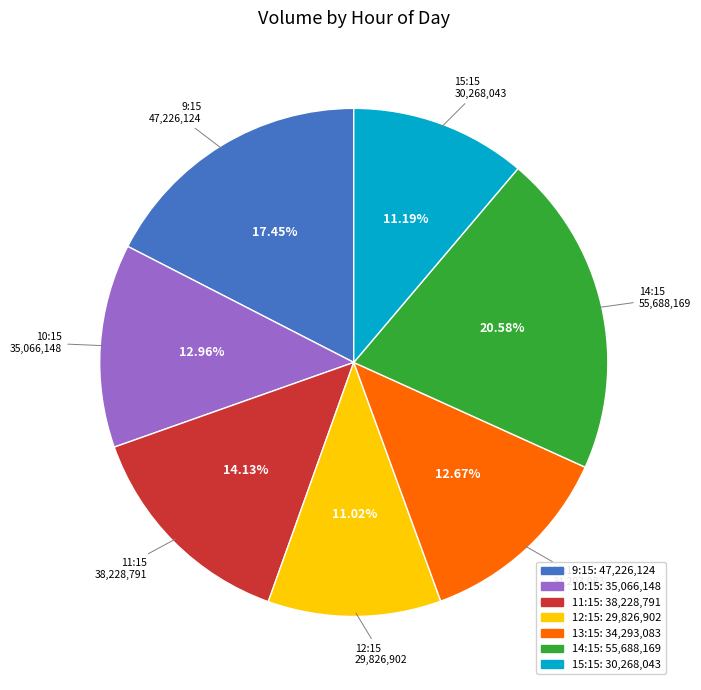

Is there any slice that represents more than half of the pie?

No